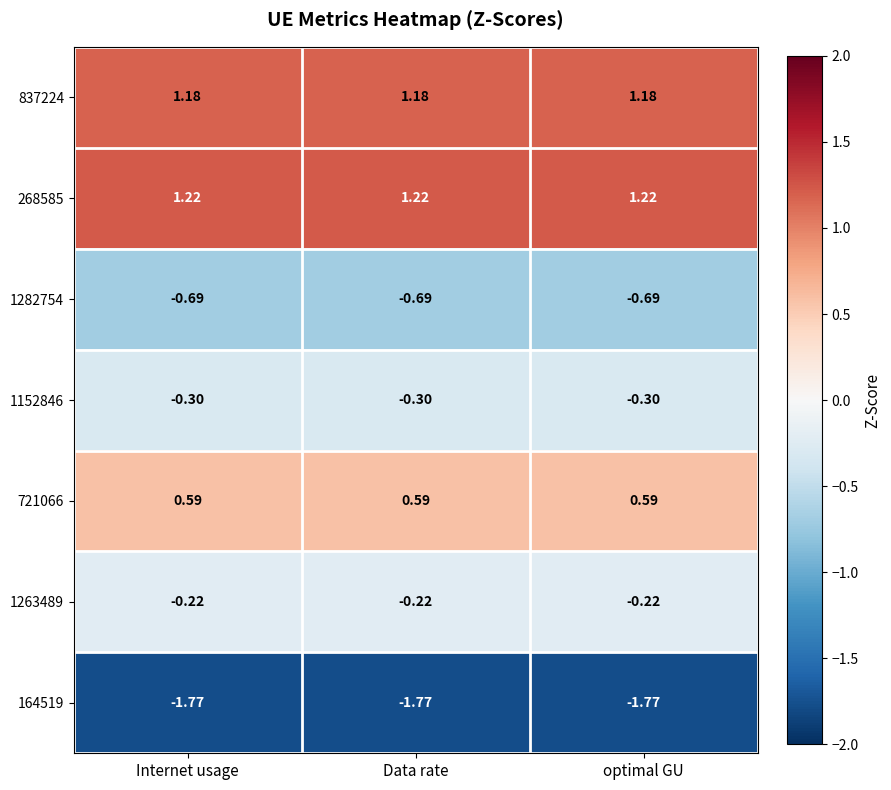

Is the value of 1263489 at optimal GU greater than the value of 837224 at Internet usage?

No